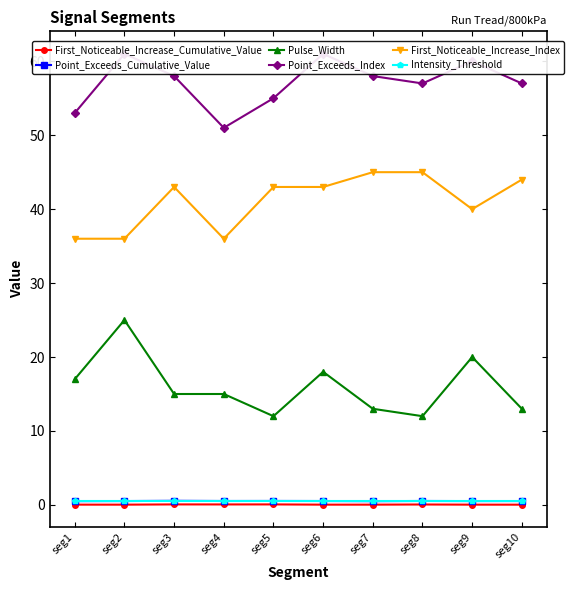

Is it true that Point_Exceeds_Cumulative_Value equals 0.5 at seg6?

True